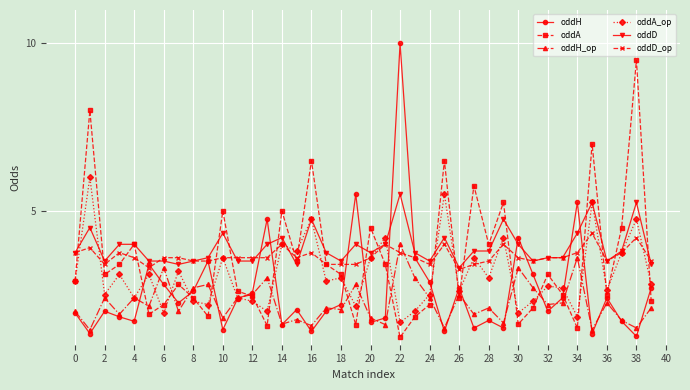

How many lines are shown in the chart?

6